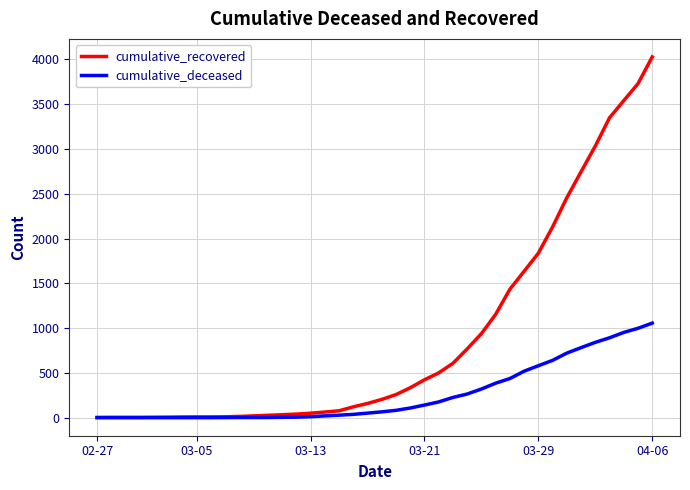

Which series has the largest total across all categories?

cumulative_recovered